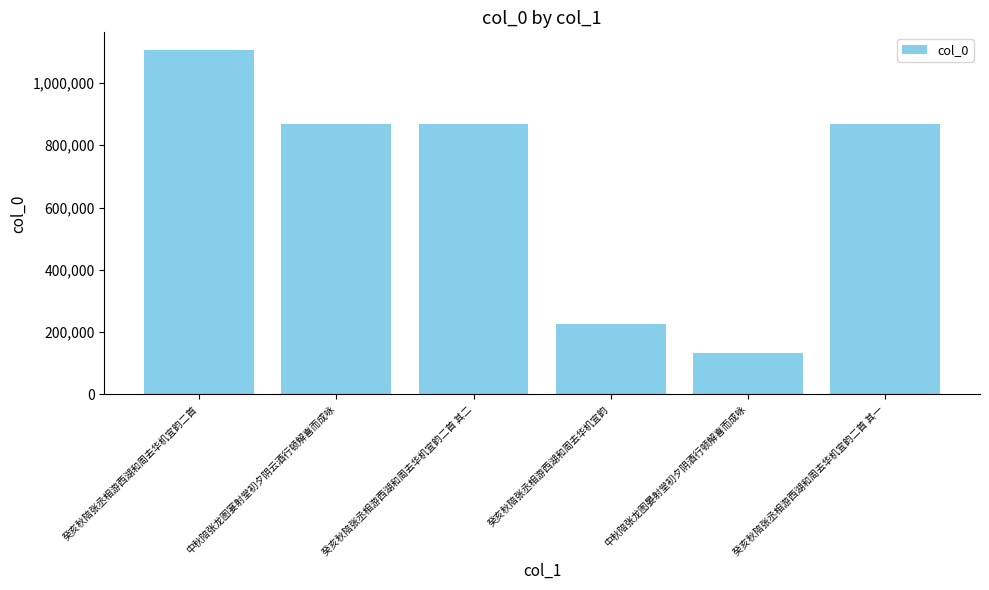

Are the bars horizontal?

No